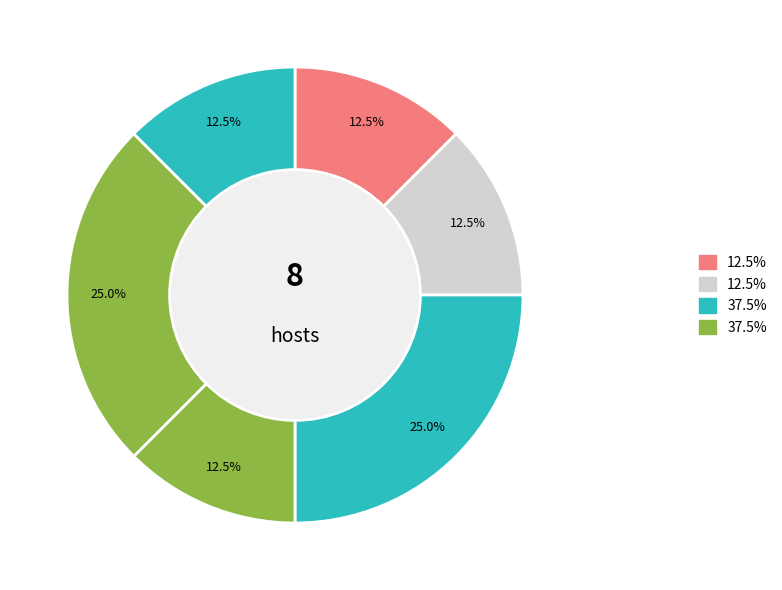

Which slice is the smallest?

1